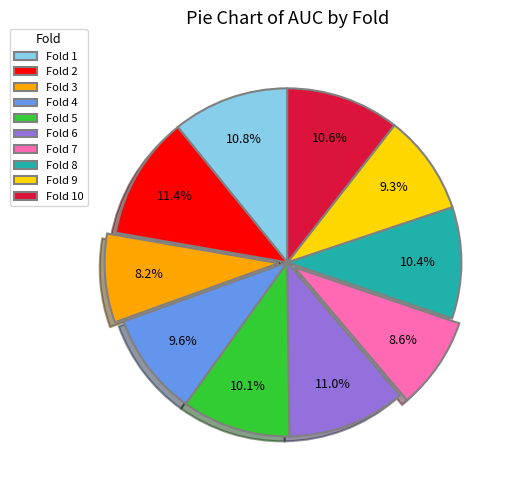

The Fold 10 slice represents 1% of the pie. True or false?

False